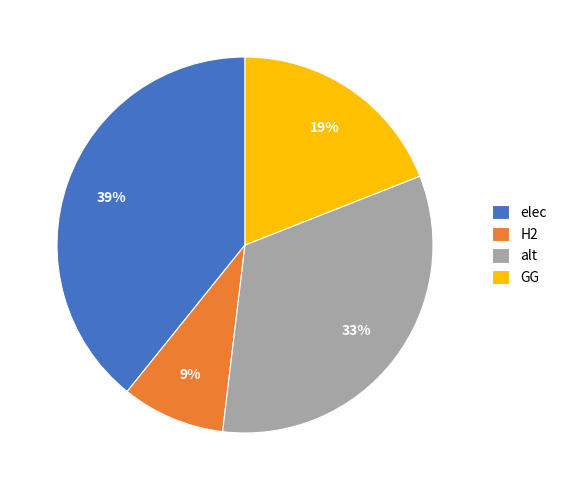

Approximately how many times larger is the value at alt compared to GG?

1.7